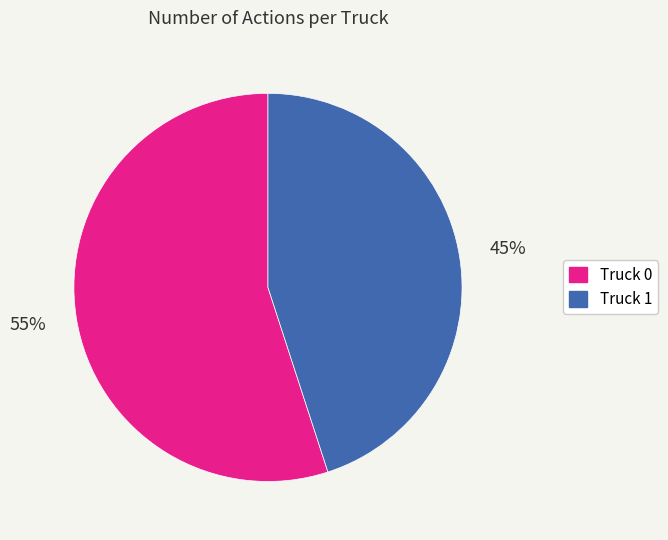

To the nearest percent, what percentage of the pie is Truck 0?

55%